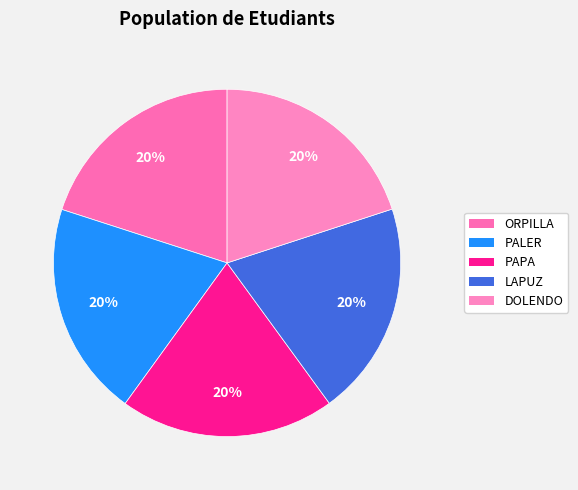

Count the number of slices in the pie.

5